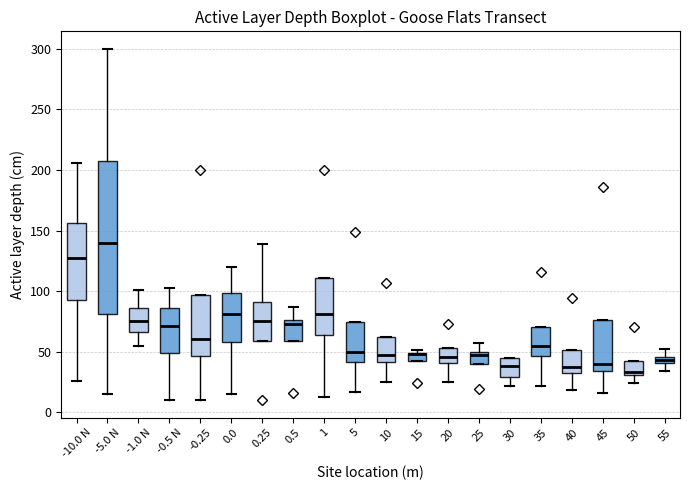

Comparing the boxes themselves (not the whiskers), which one is the tallest?

-5.0 N